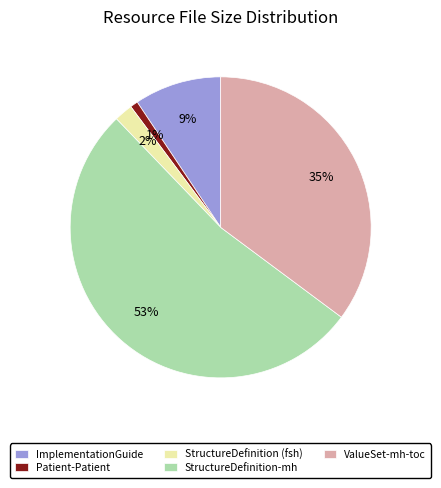

Approximately how many times larger is the value at StructureDefinition (fsh) compared to ValueSet-mh-toc?

0.1